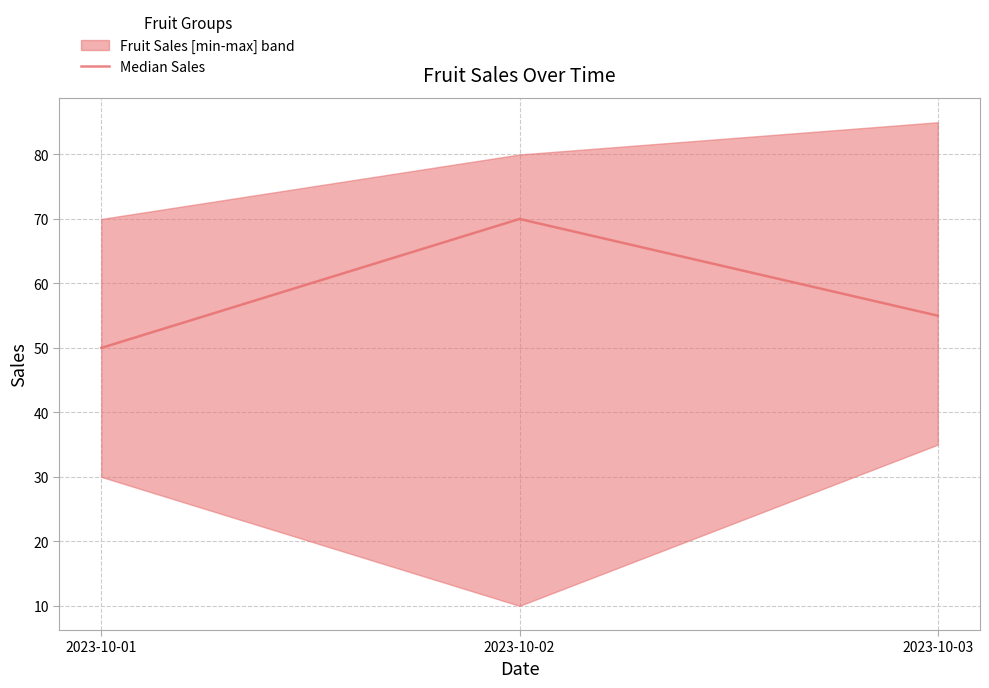

At which category does the chart reach its peak across all series?

2023-10-02